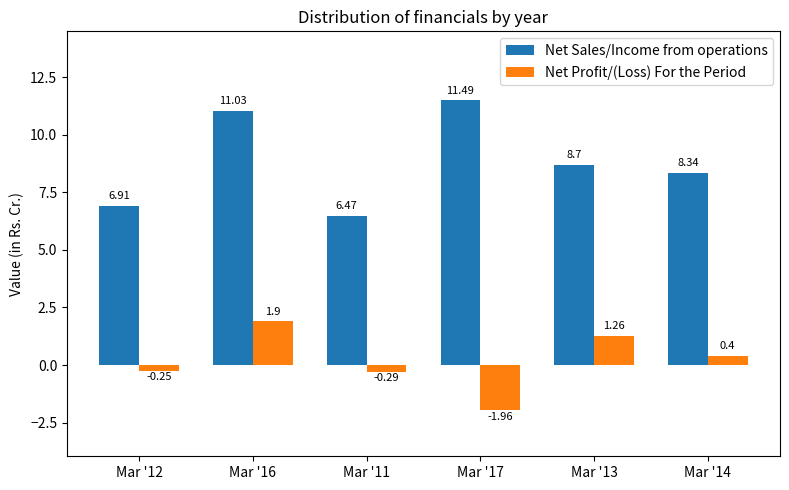

What value does the Net Sales/Income from operations series have at Mar '16?

11.0